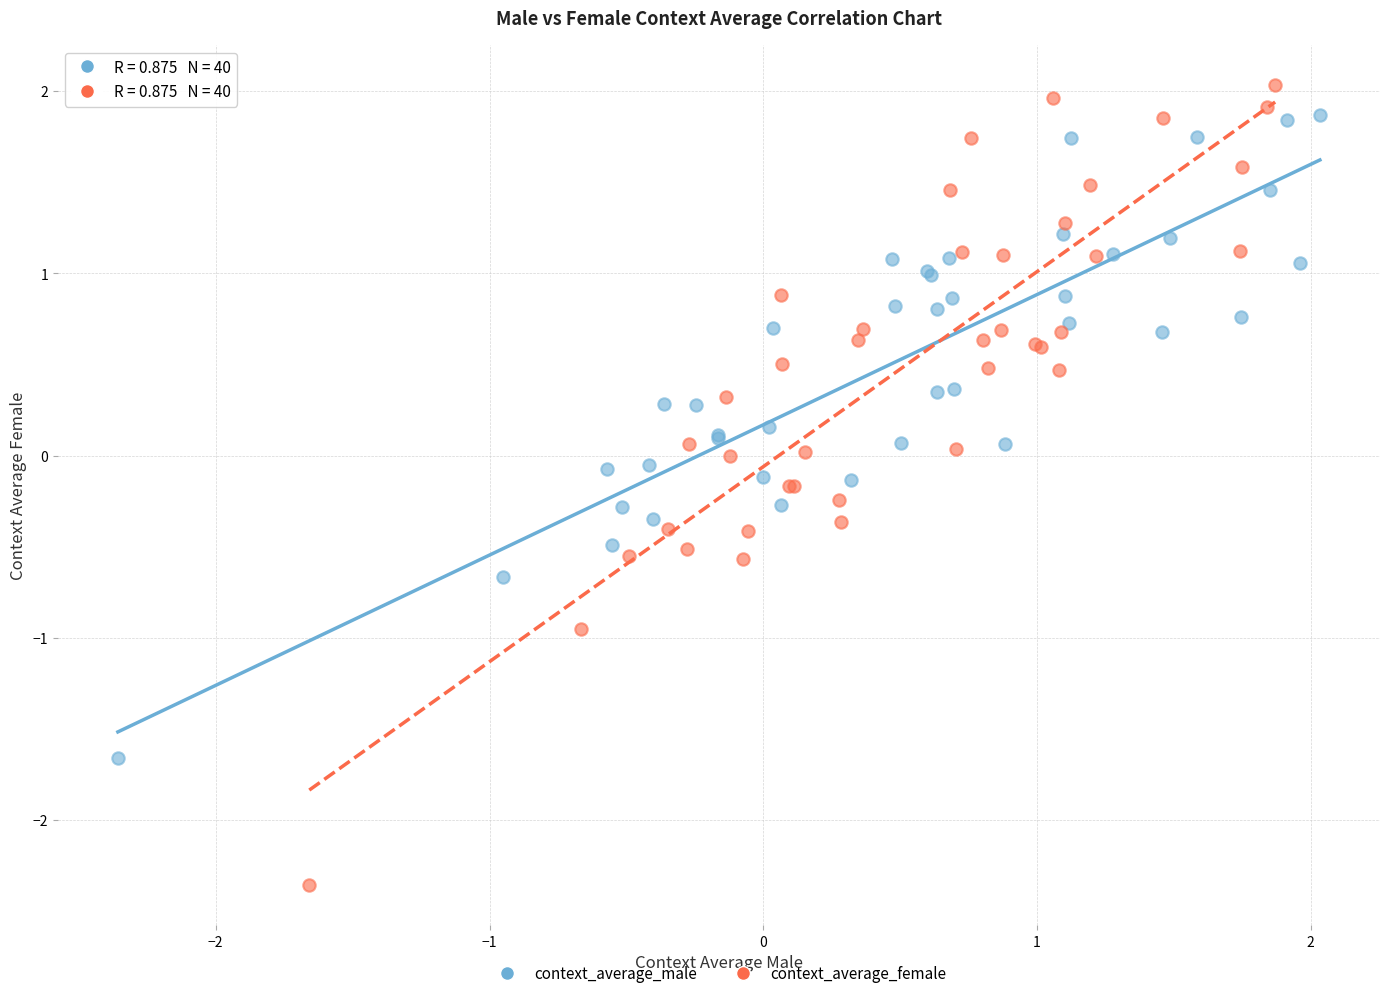

Which series has the largest Y range (max minus min)?

context_average_female